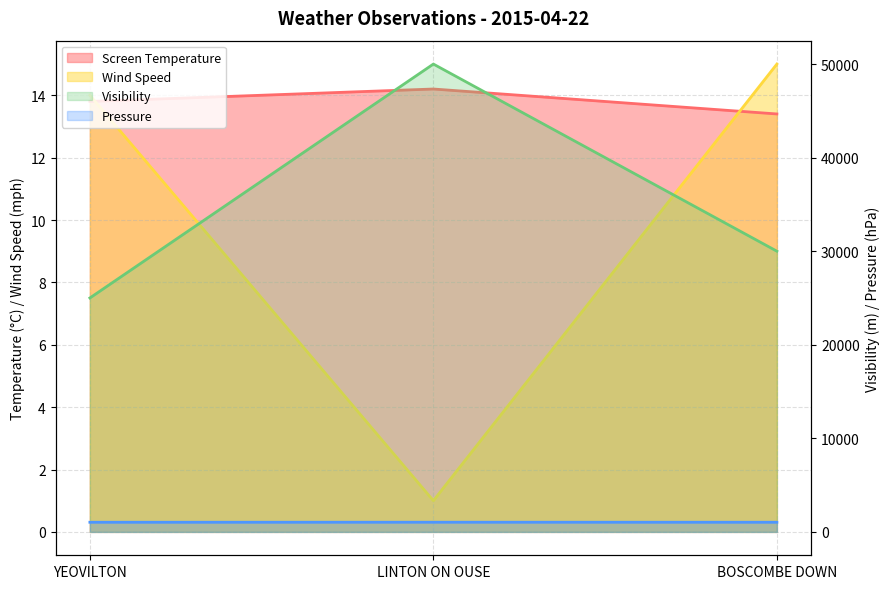

Which category has the lowest value in the Wind Speed series?

LINTON ON OUSE